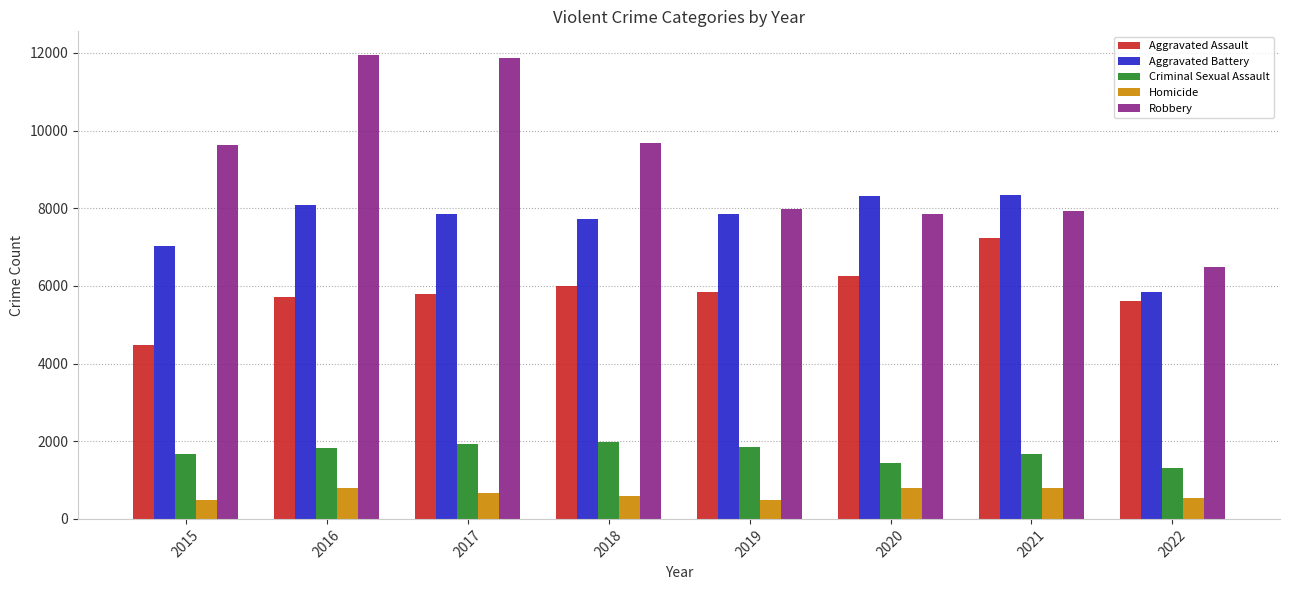

Read the Homicide value at 2020.

788